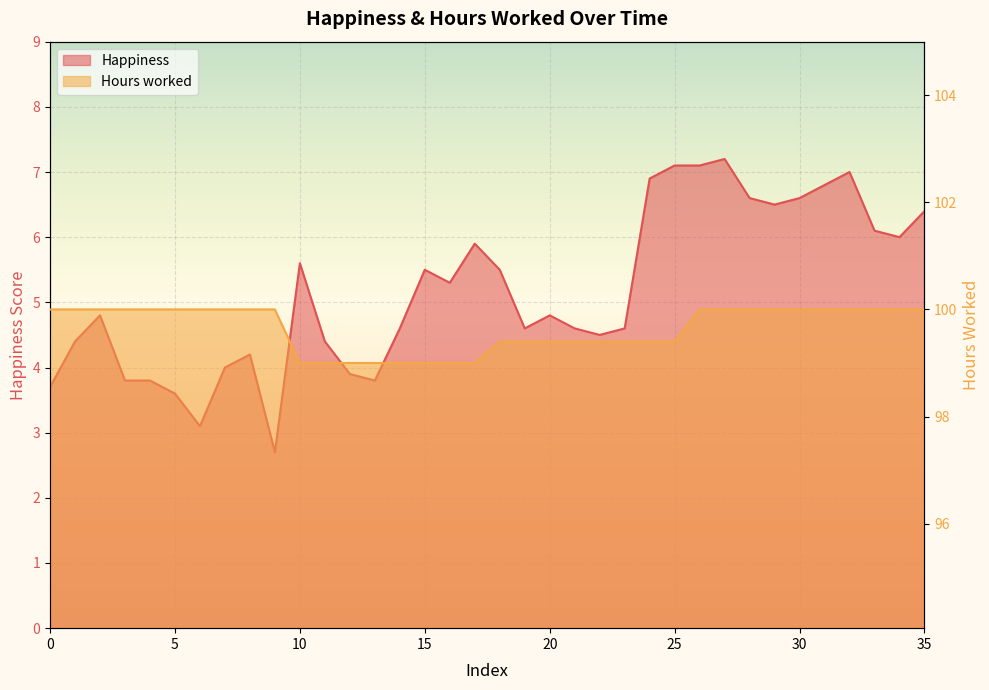

What is the highest value of the Happiness series?

7.2